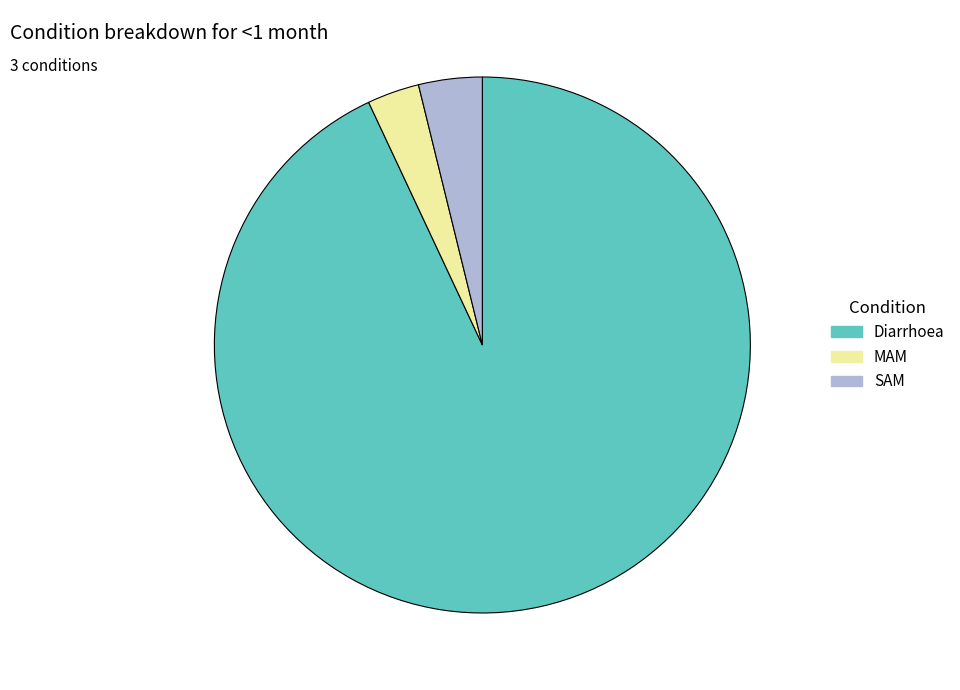

Is the sum of SAM and Diarrhoea greater than half?

Yes